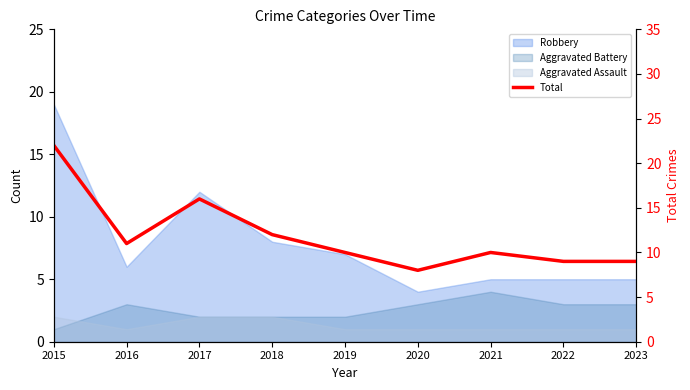

Count the number of categories in the chart.

9